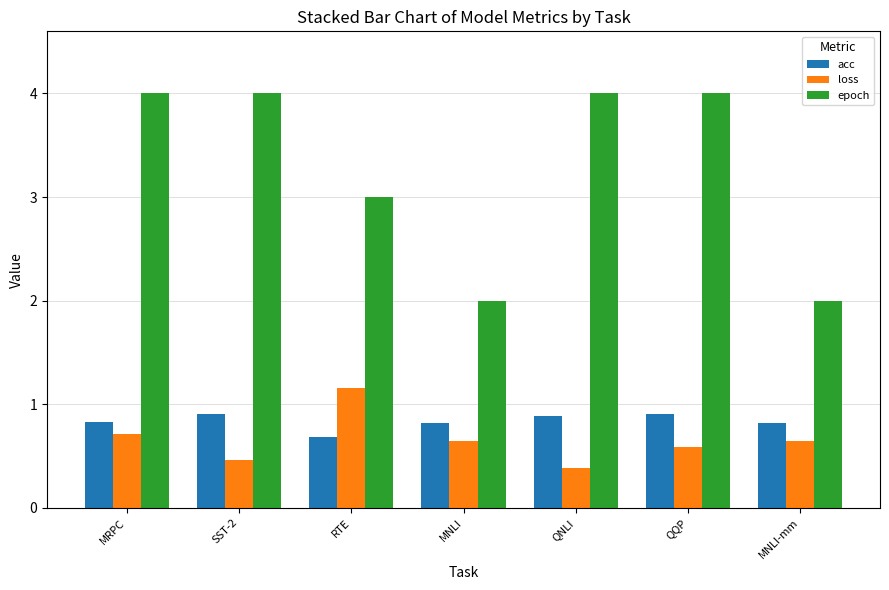

What is the value of the epoch bar at the 5th from the left?

4.0